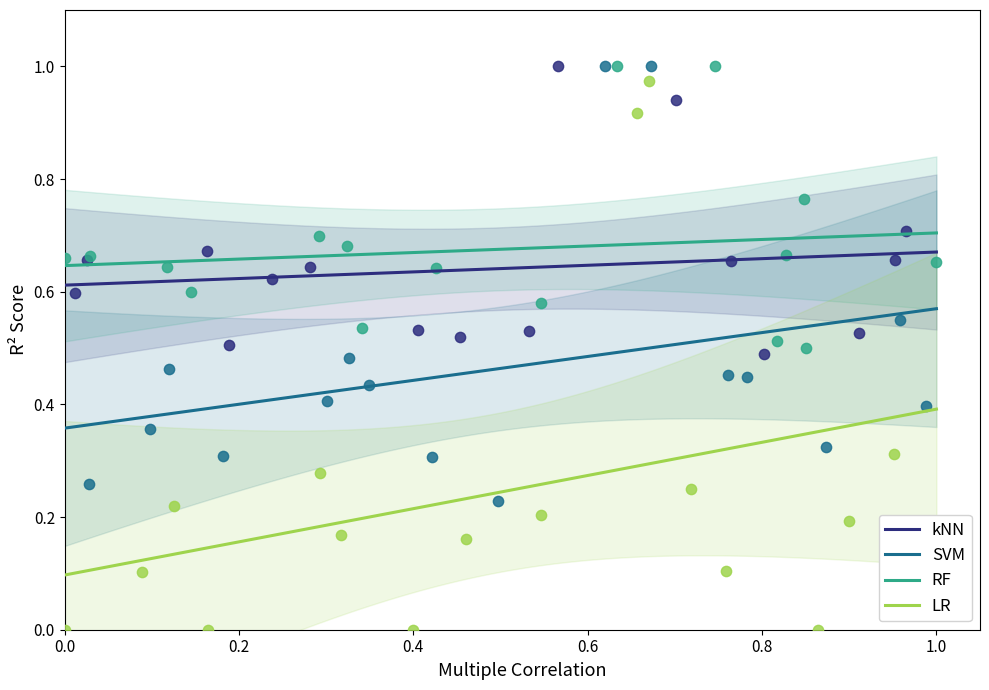

Which series reaches the minimum Y coordinate?

LR